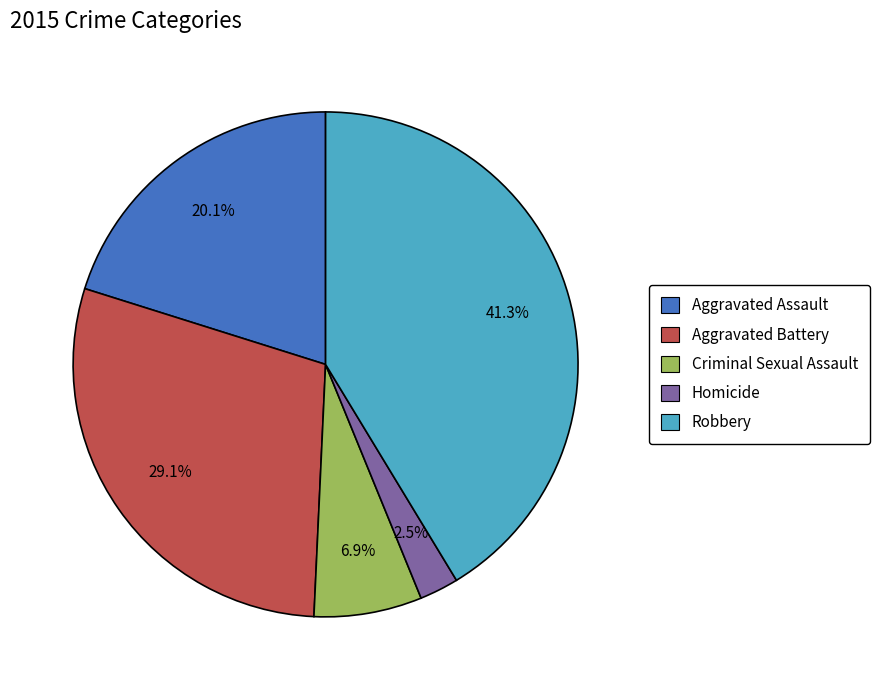

Does Robbery represent more than half of the total?

No